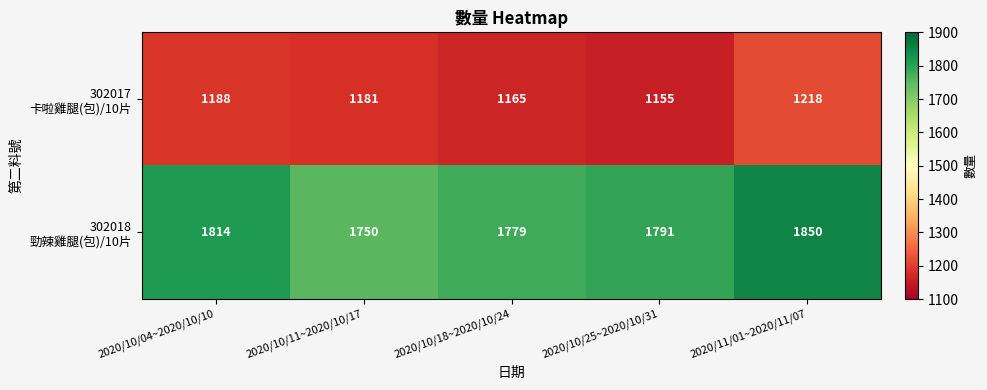

Which category has the lowest value across all series?

2020/10/25~2020/10/31